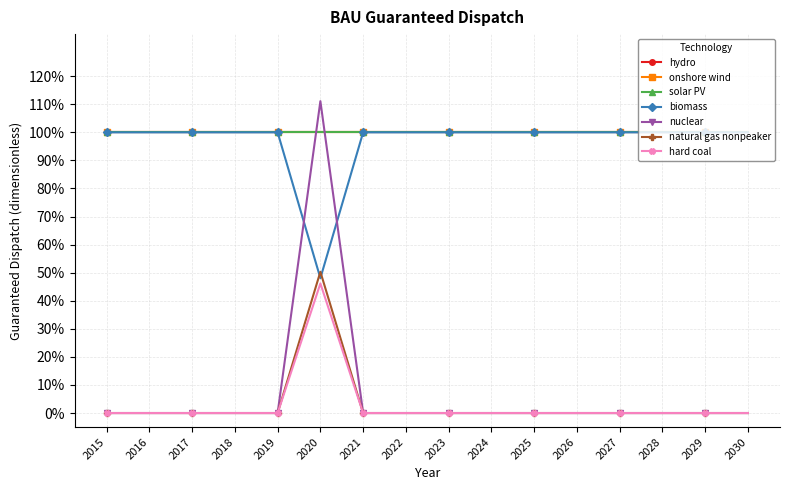

Does the chart have visible grid lines?

Yes